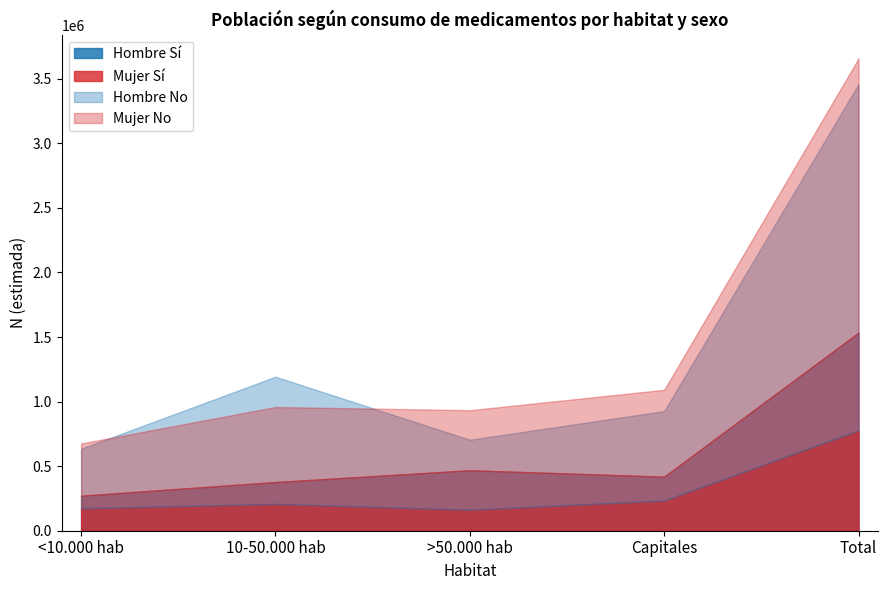

How many values in the Mujer Si N(estimada) series exceed 418576?

2